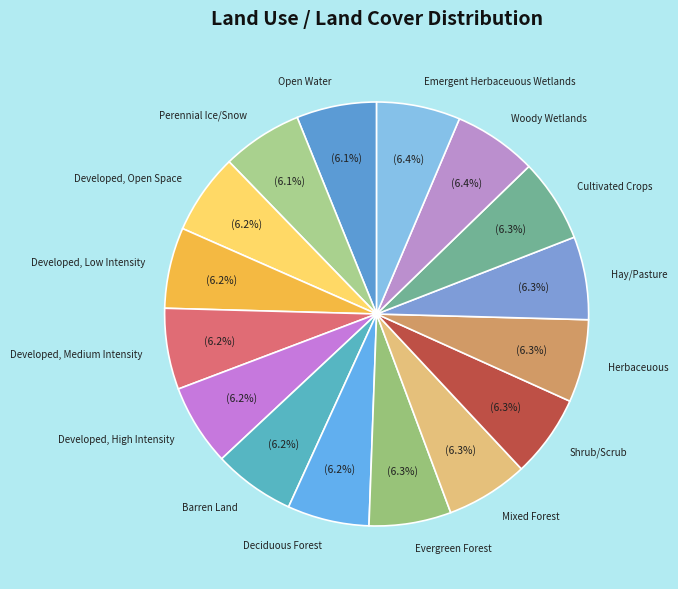

Count the number of slices in the pie.

16